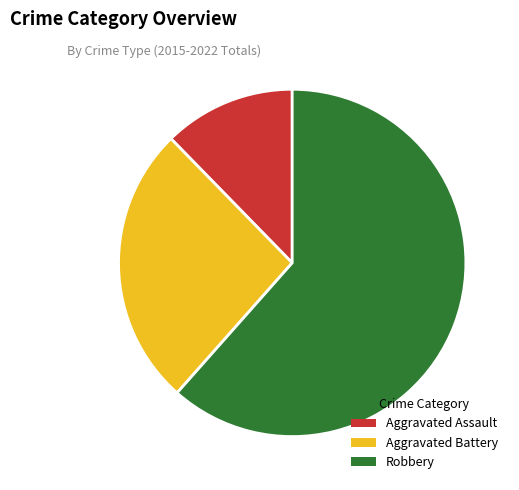

Which has a higher value, Aggravated Battery or Aggravated Assault?

Aggravated Battery